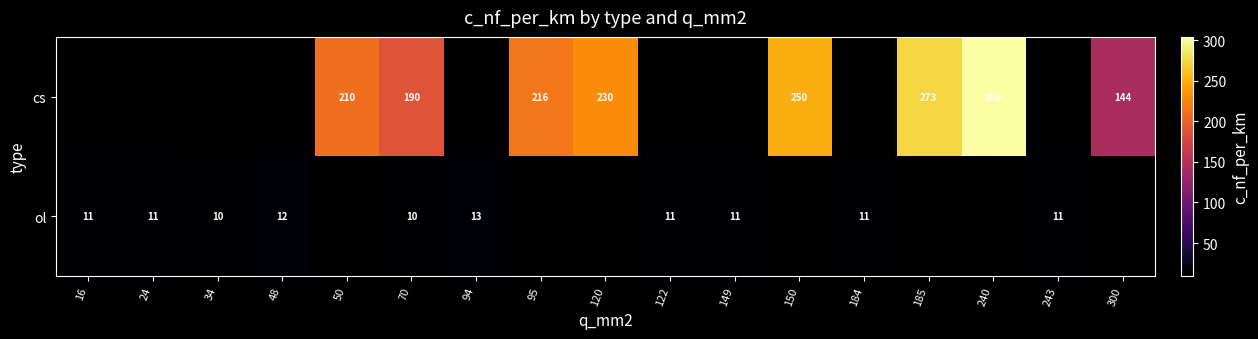

Is it true that ol equals 17 at 122?

False